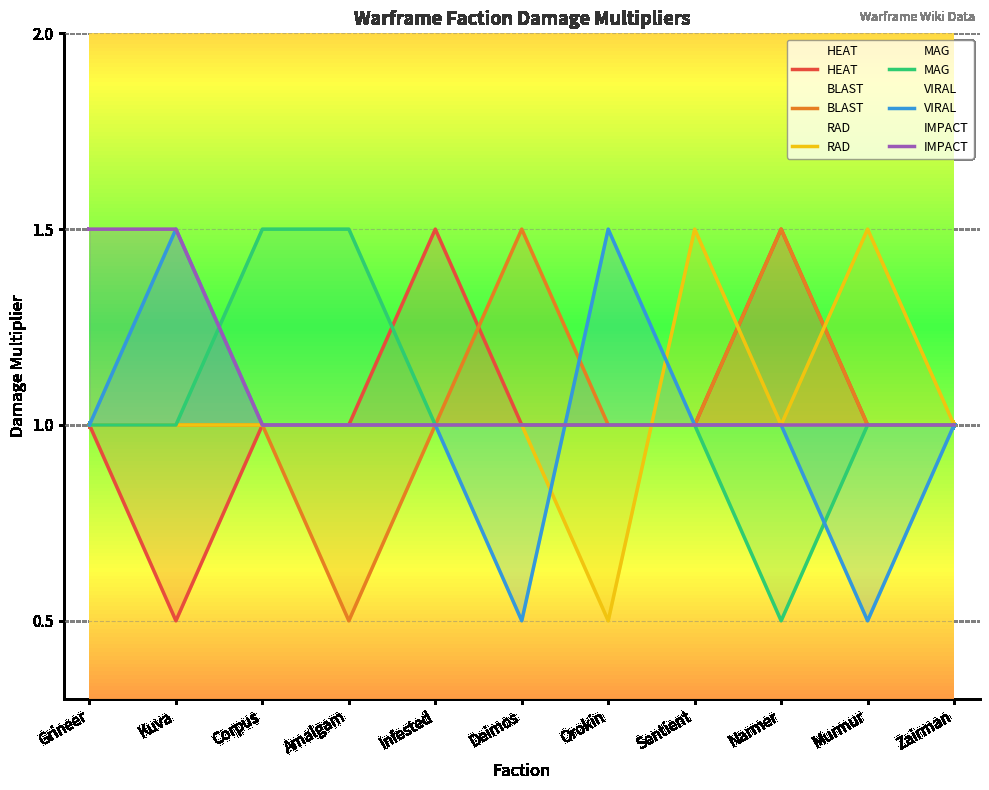

What is the minimum value shown in the chart?

0.5